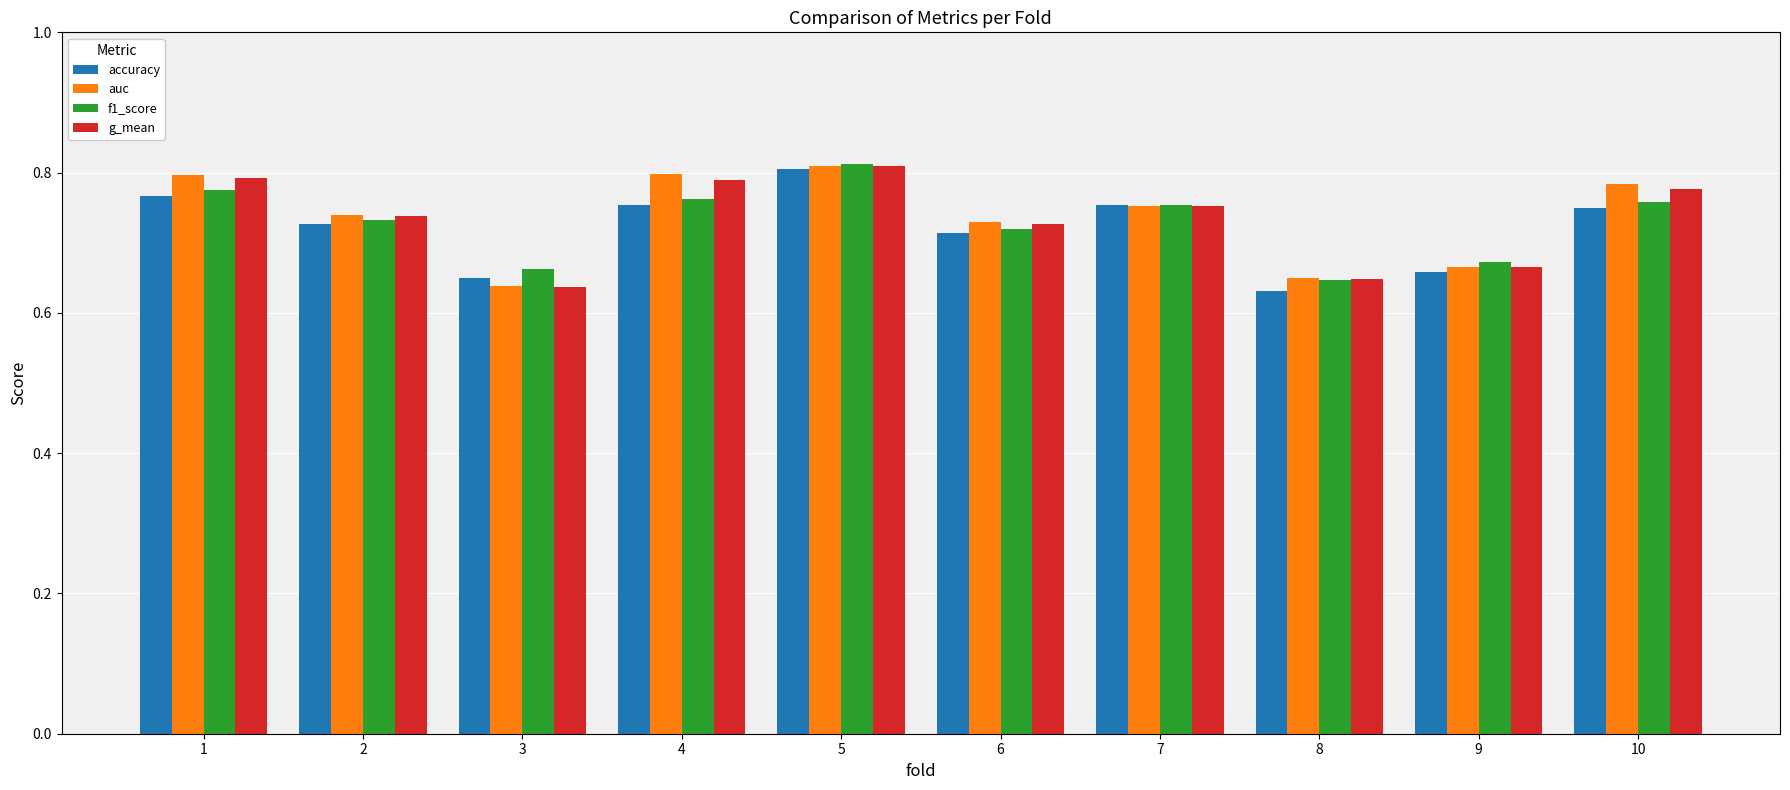

True or false: auc has a value of 1.0 at 2.

False